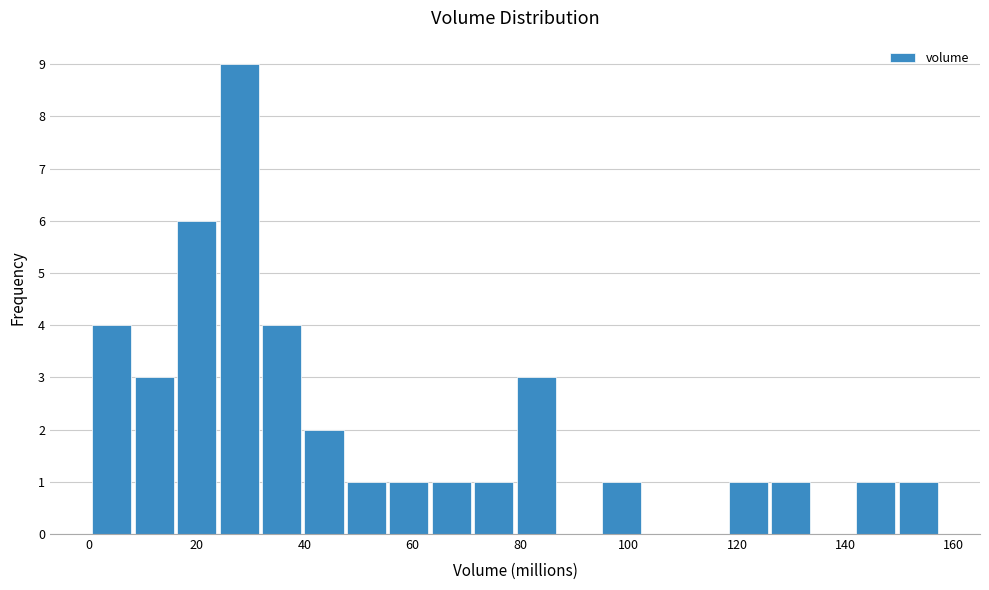

Read against the x-axis, roughly where is the centre of the tallest bar?

28